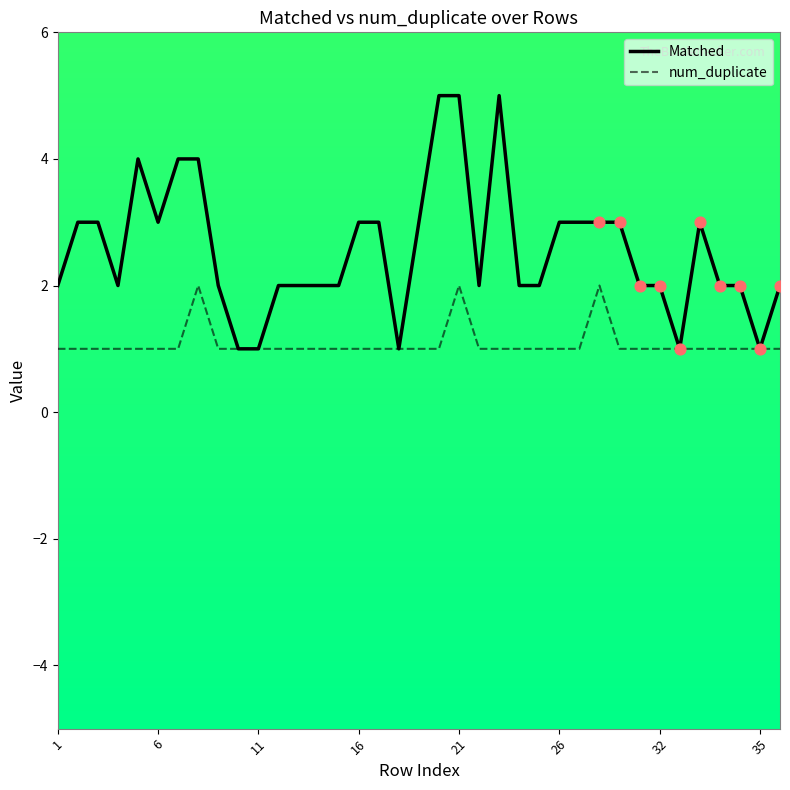

Which series has the largest total across all categories?

Matched